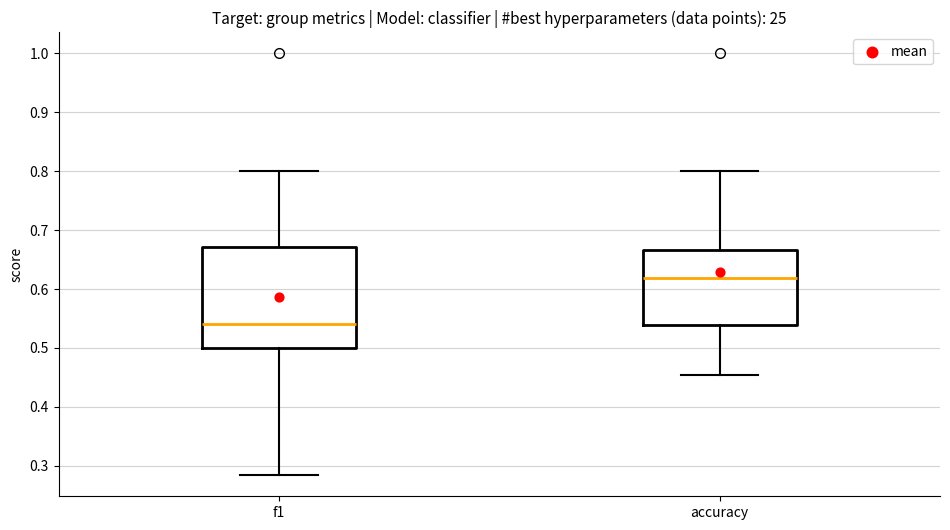

Reading left to right, read every box against the y-axis: the position of its median line, the range the box covers, and the ends of its whiskers. The values are not printed on the chart, so give them approximately, as read against the axis.

f1: median 0.54, box 0.50 to 0.67, whiskers 0.28 to 0.80
accuracy: median 0.62, box 0.54 to 0.67, whiskers 0.45 to 0.80